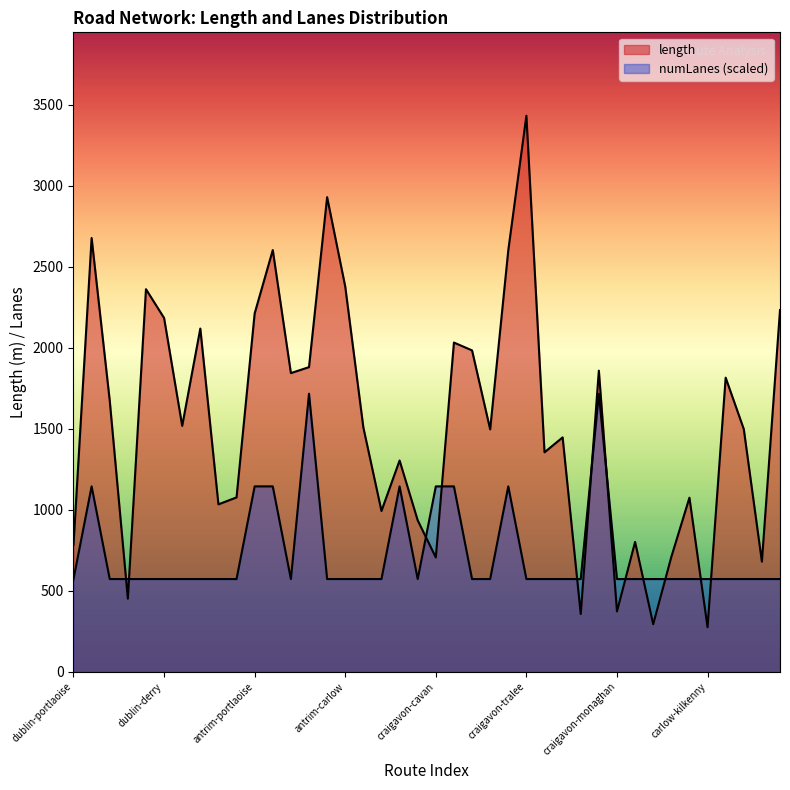

Reading left to right, transcribe all the data shown in this chart.

length: 782.6	2676.4	1672.4	450.7	2360.6	2183.0	1517.1	2117.6	1032.8	1075.7	2211.0	2602.1	1842.7	1879.7	2928.5	2377.1	1507.4	992.0	1303.4	934.3	705.1	2031.4	1983.0	1495.6	2600.2	3431.2	1354.0	1446.1	356.0	1857.9	372.3	800.8	293.0	708.4	1074.0	274.4	1814.7	1497.4	679.1	2232.0
numLanes: 571.9	1143.7	571.9	571.9	571.9	571.9	571.9	571.9	571.9	571.9	1143.7	1143.7	571.9	1715.6	571.9	571.9	571.9	571.9	1143.7	571.9	1143.7	1143.7	571.9	571.9	1143.7	571.9	571.9	571.9	571.9	1715.6	571.9	571.9	571.9	571.9	571.9	571.9	571.9	571.9	571.9	571.9